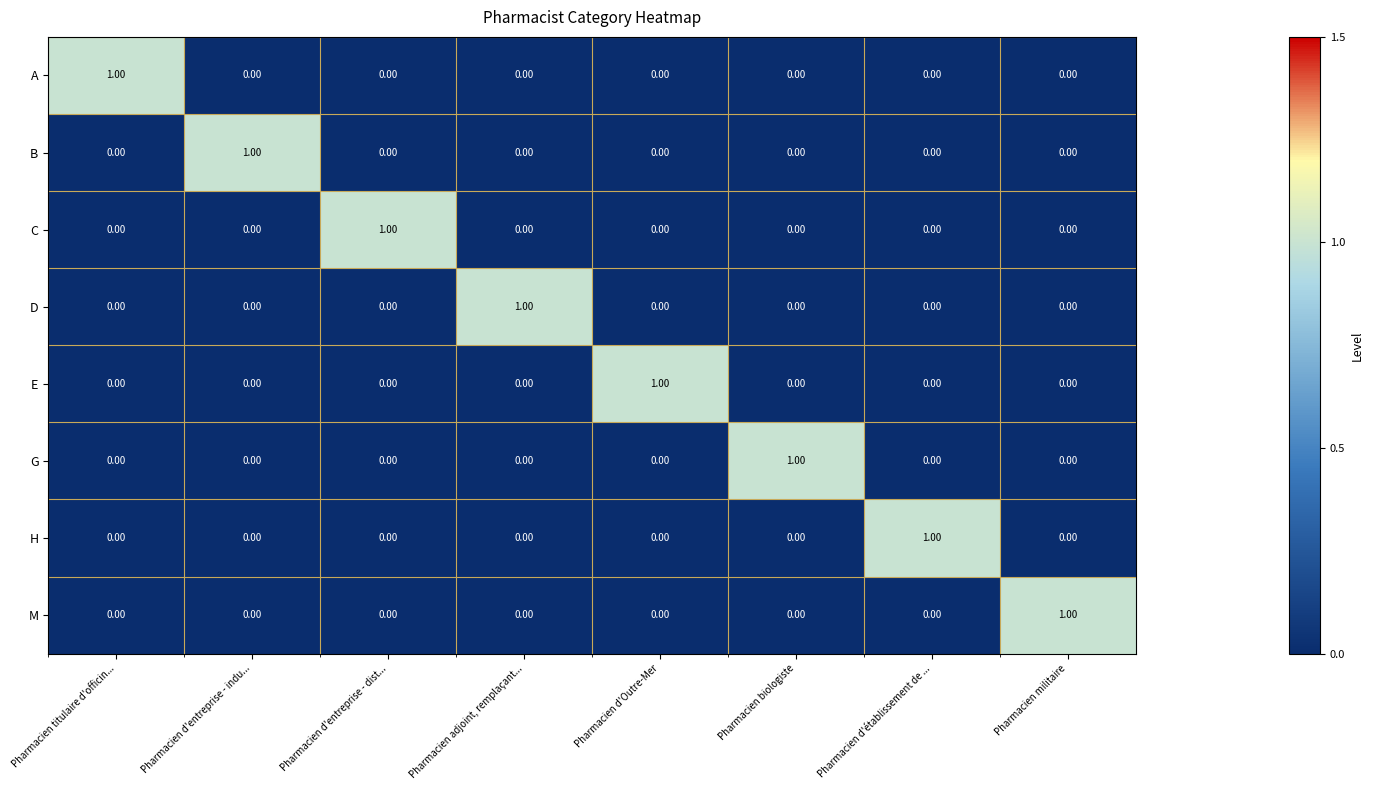

How many series are shown in this chart?

8